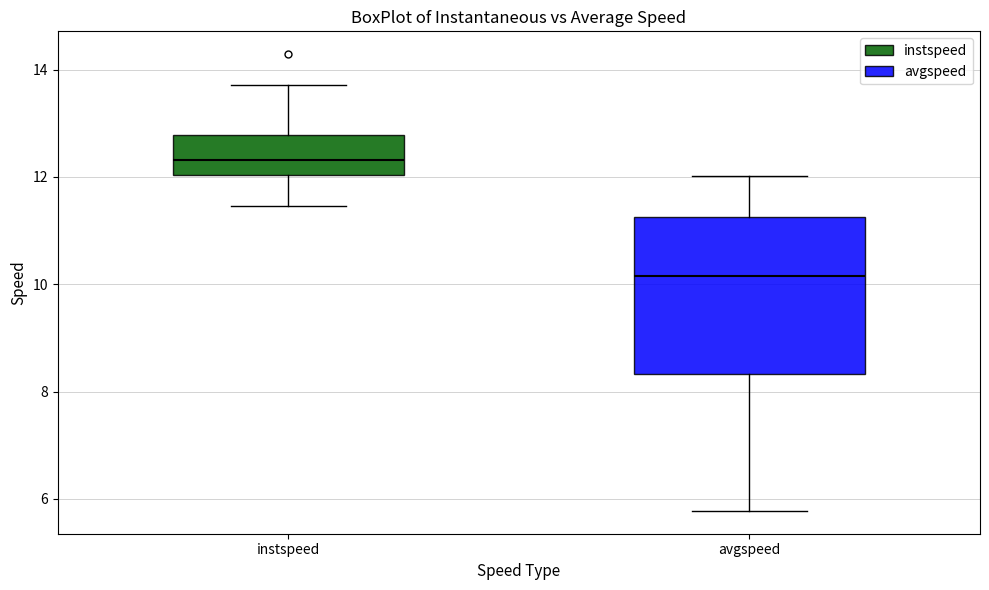

Reading left to right, transcribe this box plot: for each box, give where its median line is, the range the box spans, and where its two whiskers end, as read against the y-axis. The values are not printed on the chart, so give them approximately, as read against the axis.

instspeed: median 12.4, box 12.0 to 12.8, whiskers 11.4 to 13.8
avgspeed: median 10.2, box 8.4 to 11.2, whiskers 5.8 to 12.0